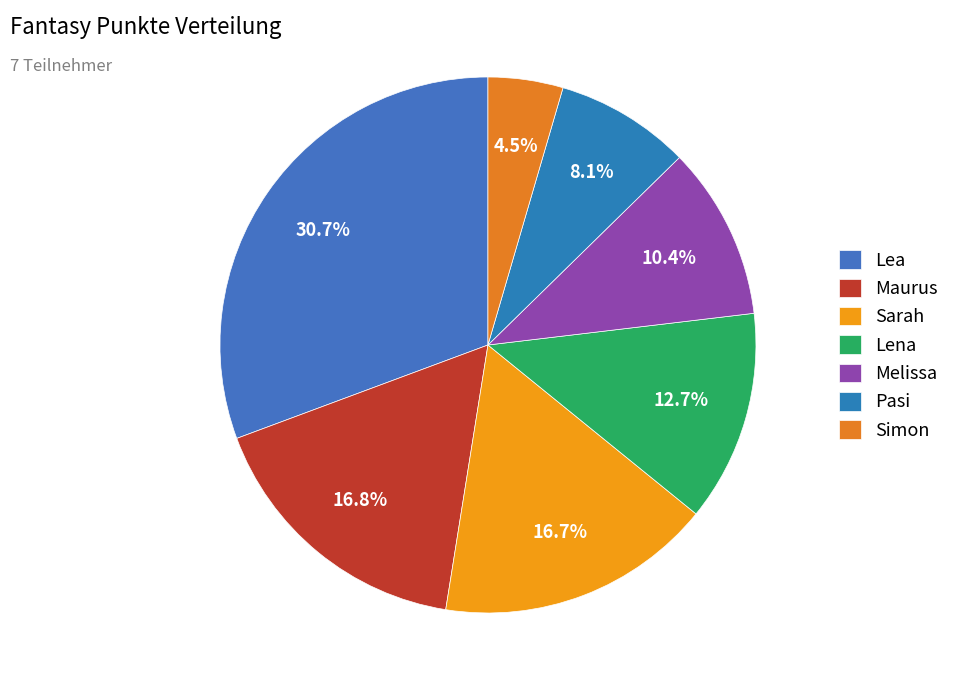

Do Maurus and Sarah together represent more than half of the pie?

No